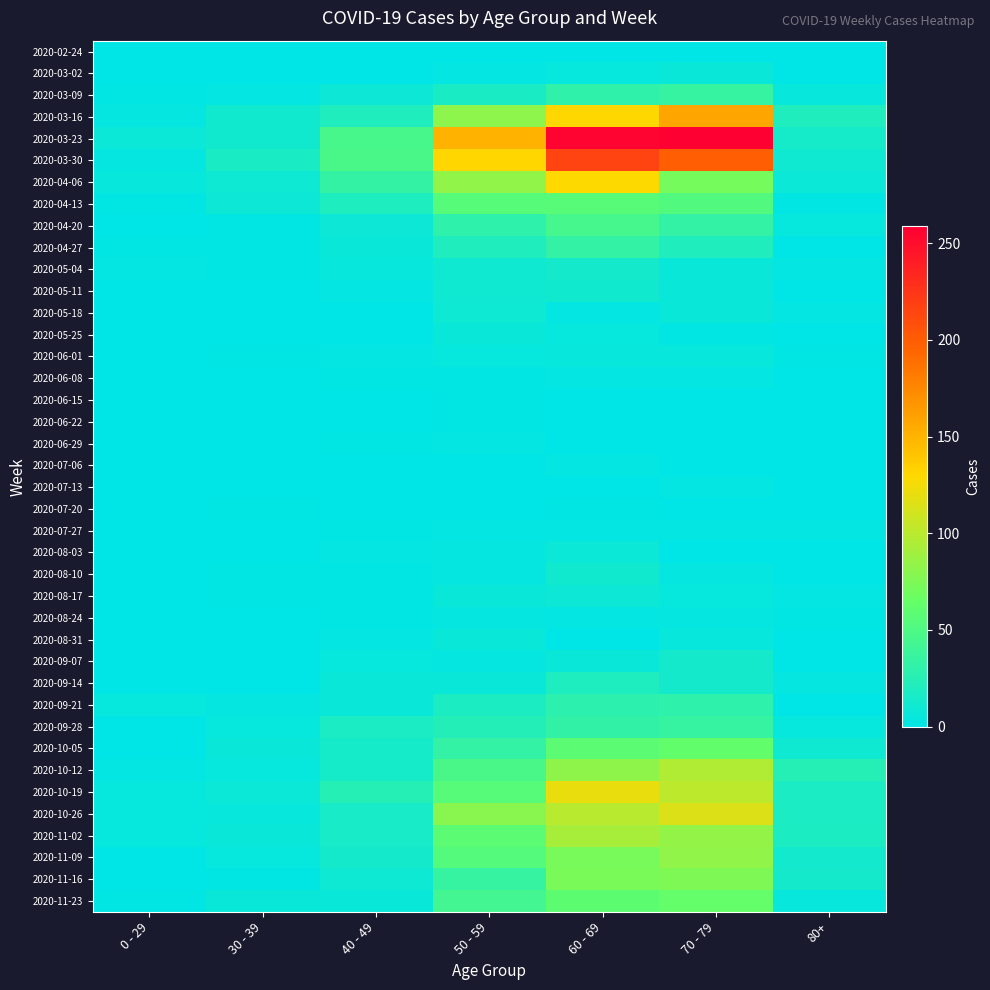

What is the difference between the highest and lowest values at 60 - 69?

255